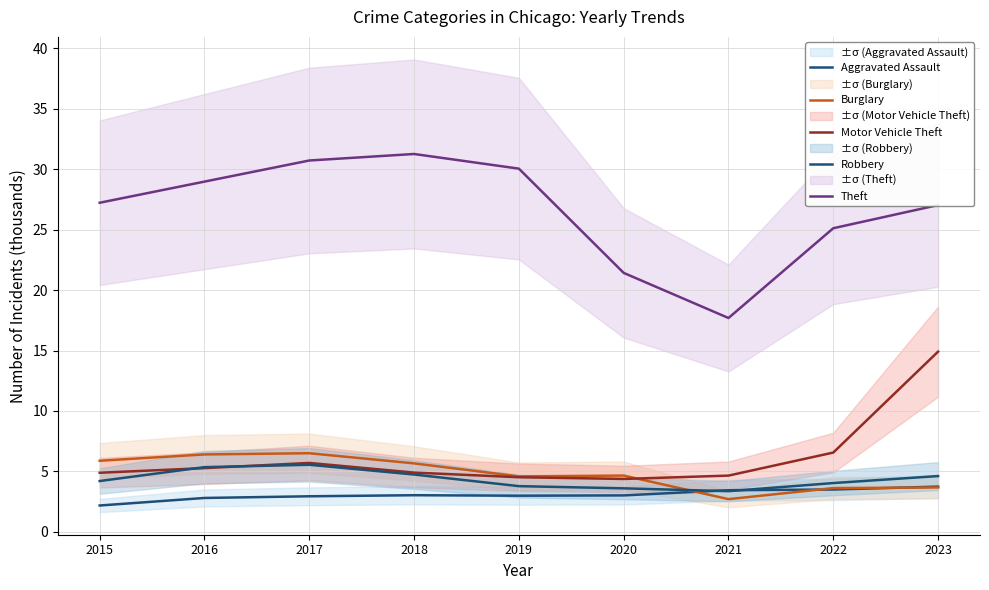

Which series has the largest total across all categories?

Theft